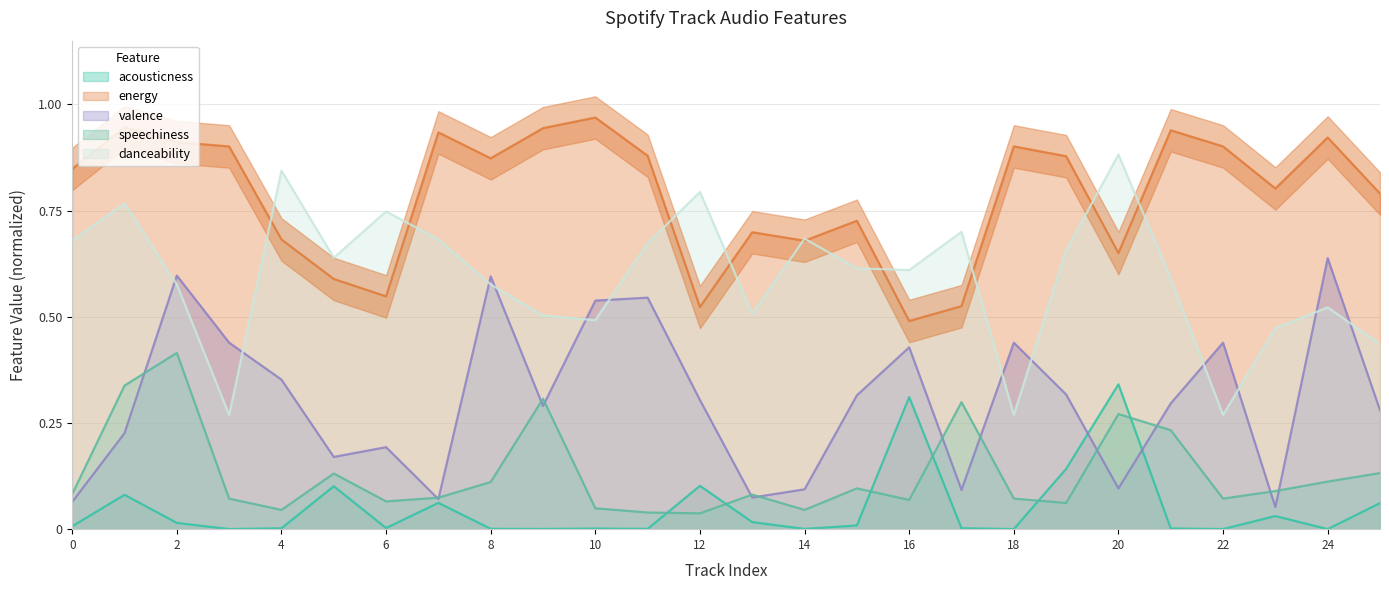

Reading left to right, list all the values displayed in this chart.

acousticness: 0=0.0	1=0.1	2=0.0	3=0.0	4=0.0	5=0.1	6=0.0	7=0.1	8=0.0	9=0.0	10=0.0	11=0.0	12=0.1	13=0.0	14=0.0	15=0.0	16=0.3	17=0.0	18=0.0	19=0.1	20=0.3	21=0.0	22=0.0	23=0.0	24=0.0	25=0.1
energy: 0=0.8	1=0.9	2=0.9	3=0.9	4=0.7	5=0.6	6=0.5	7=0.9	8=0.9	9=0.9	10=1.0	11=0.9	12=0.5	13=0.7	14=0.7	15=0.7	16=0.5	17=0.5	18=0.9	19=0.9	20=0.7	21=0.9	22=0.9	23=0.8	24=0.9	25=0.8
valence: 0=0.1	1=0.2	2=0.6	3=0.4	4=0.4	5=0.2	6=0.2	7=0.1	8=0.6	9=0.3	10=0.5	11=0.5	12=0.3	13=0.1	14=0.1	15=0.3	16=0.4	17=0.1	18=0.4	19=0.3	20=0.1	21=0.3	22=0.4	23=0.1	24=0.6	25=0.3
speechiness: 0=0.1	1=0.3	2=0.4	3=0.1	4=0.0	5=0.1	6=0.1	7=0.1	8=0.1	9=0.3	10=0.0	11=0.0	12=0.0	13=0.1	14=0.0	15=0.1	16=0.1	17=0.3	18=0.1	19=0.1	20=0.3	21=0.2	22=0.1	23=0.1	24=0.1	25=0.1
danceability: 0=0.7	1=0.8	2=0.6	3=0.3	4=0.8	5=0.6	6=0.7	7=0.7	8=0.6	9=0.5	10=0.5	11=0.7	12=0.8	13=0.5	14=0.7	15=0.6	16=0.6	17=0.7	18=0.3	19=0.7	20=0.9	21=0.6	22=0.3	23=0.5	24=0.5	25=0.4